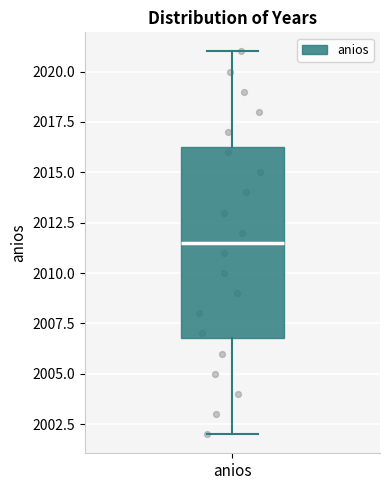

Transcribe this box plot: give where the median line is, the range the box spans, and where the two whiskers end, as read against the y-axis. The values are not printed on the chart, so give them approximately, as read against the axis.

median 2011.5, box 2007.0 to 2016.5, whiskers 2002.0 to 2021.0